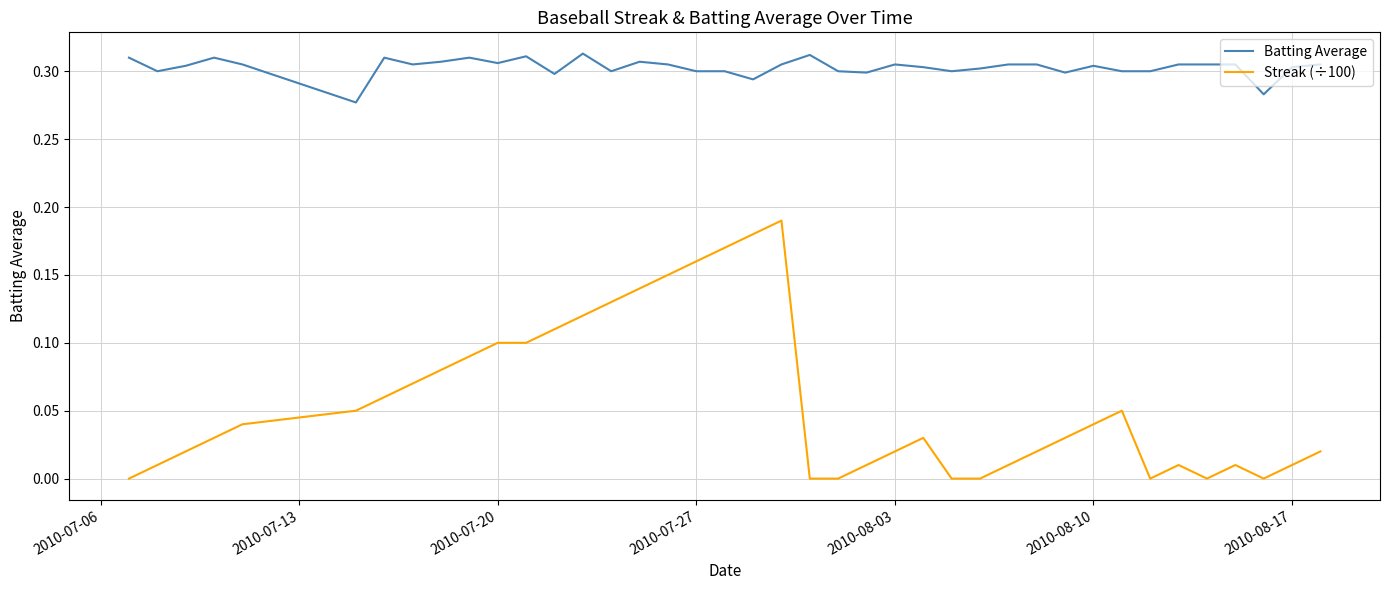

Which series has the widest spread of values?

Streak (÷100)